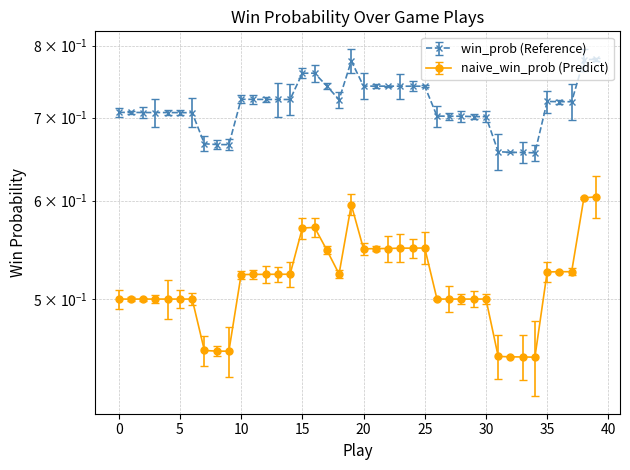

What is the difference between the second highest and minimum values in the win_prob series?

0.1